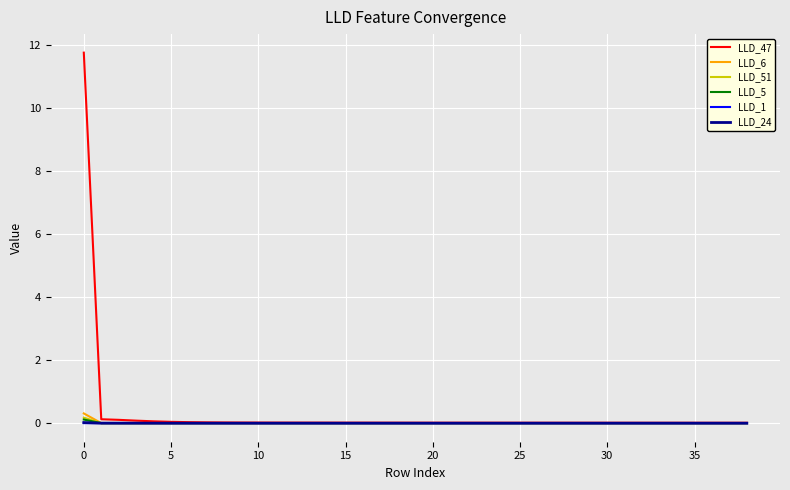

How many lines are shown in the chart?

6